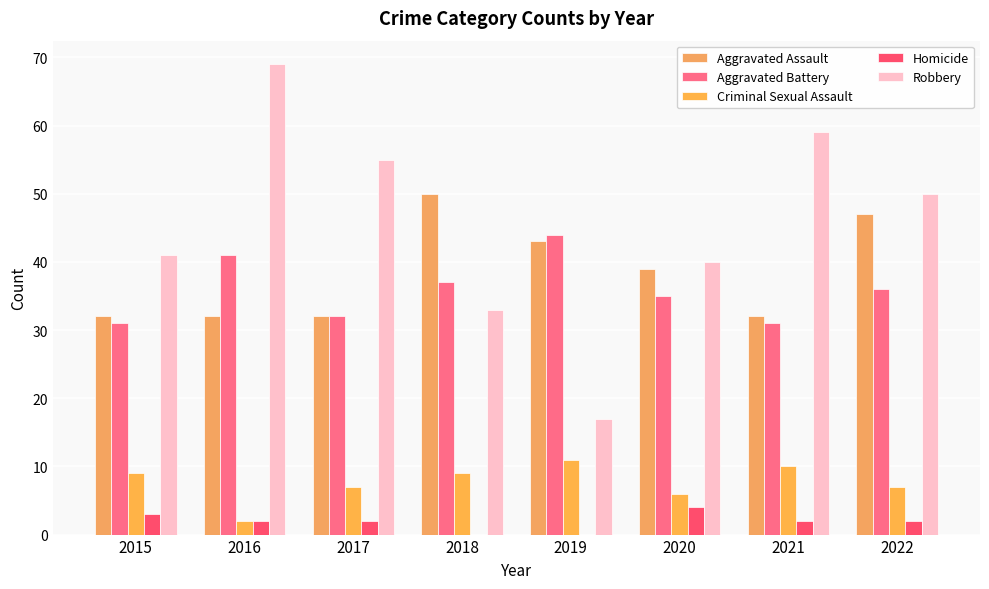

At which label does Criminal Sexual Assault first exceed 9?

2019